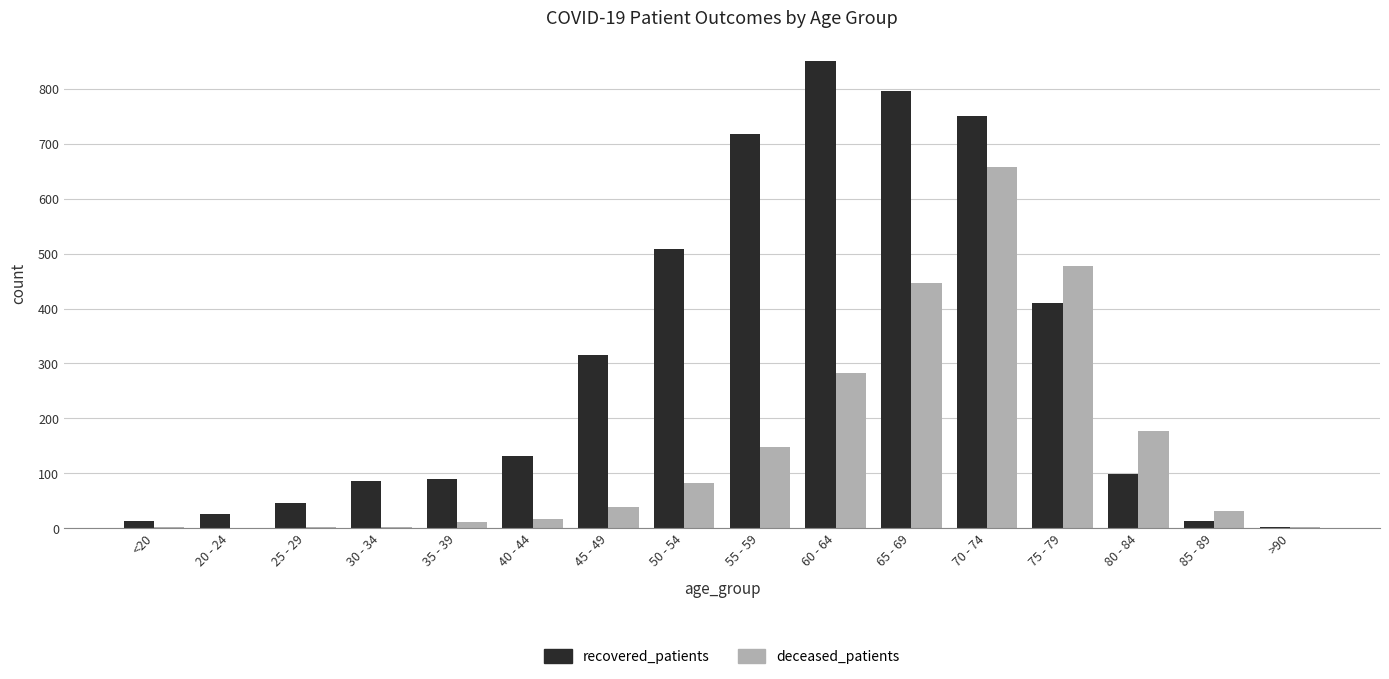

Which series has the largest total across all categories?

recovered_patients